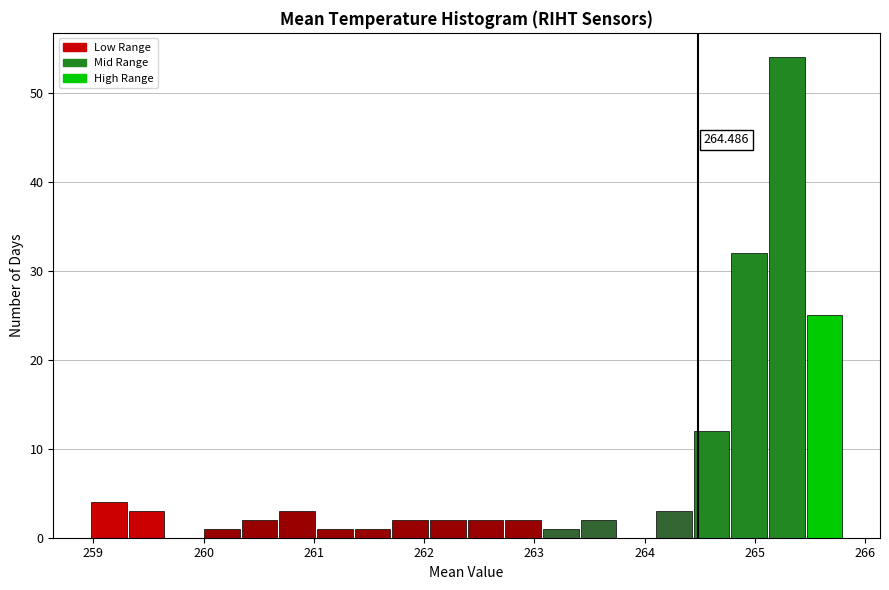

Read against the x-axis, roughly where is the centre of the tallest bar?

265.3